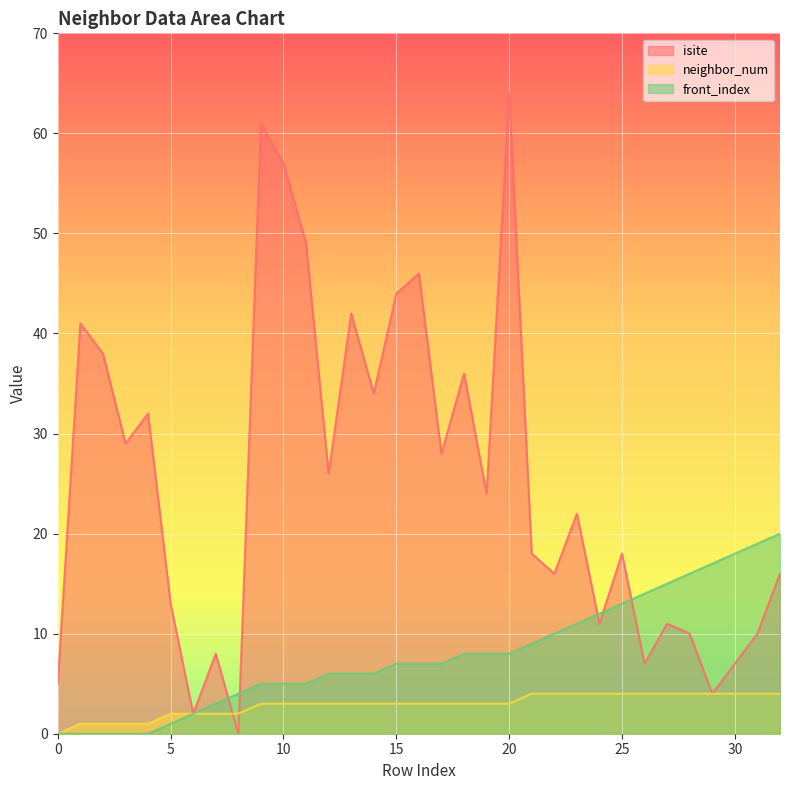

How many lines are shown in the chart?

3